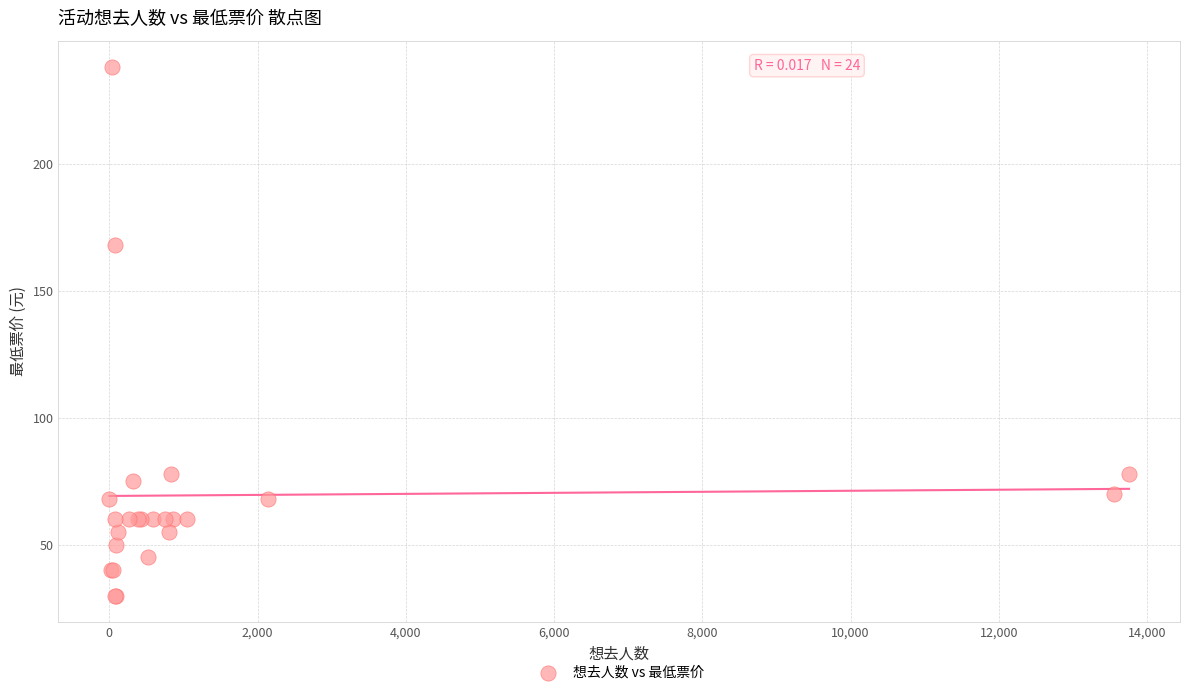

What Y value in the scatter plot is closest to 133?

168.0